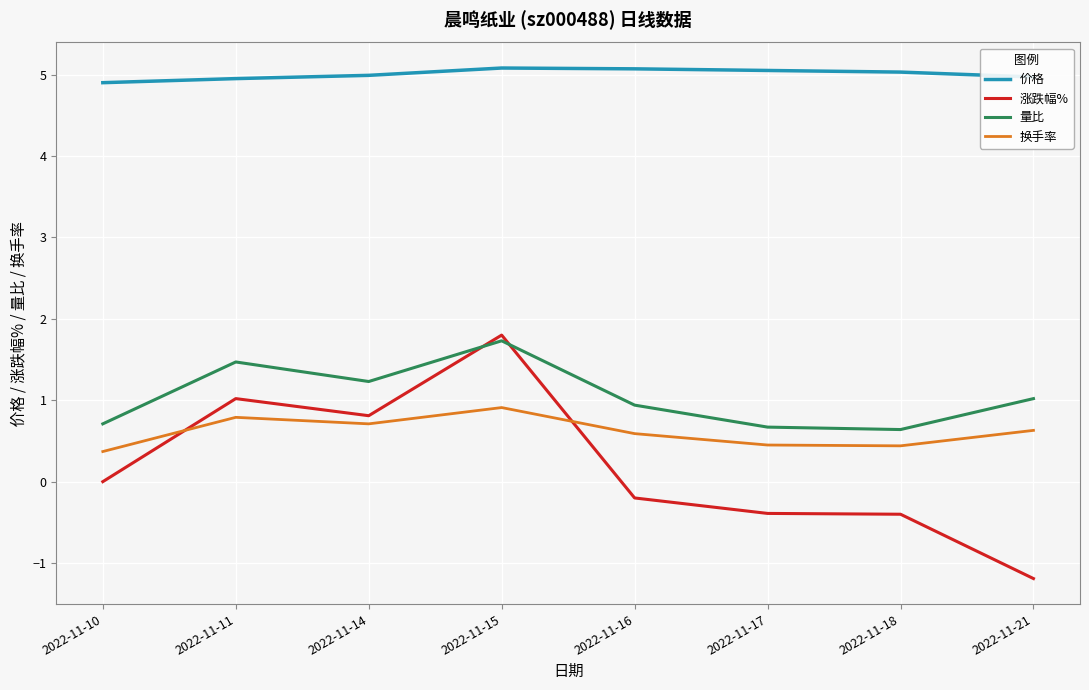

The value of 量比 at 2022-11-11 is 1.5. True or false?

True